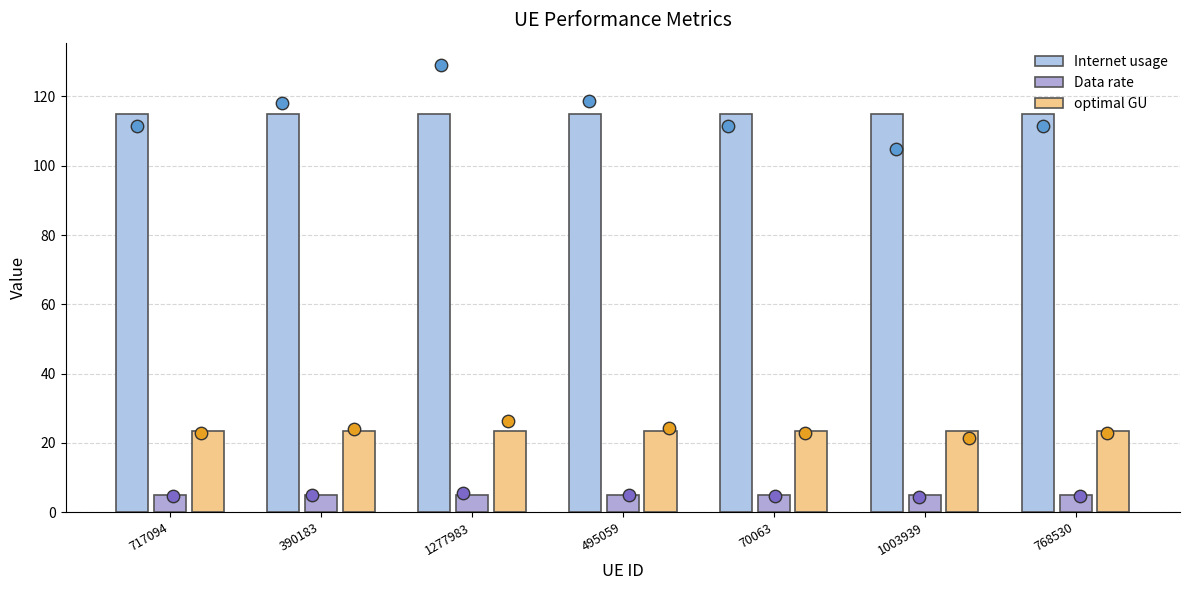

Which series contains the highest Y value?

Internet usage